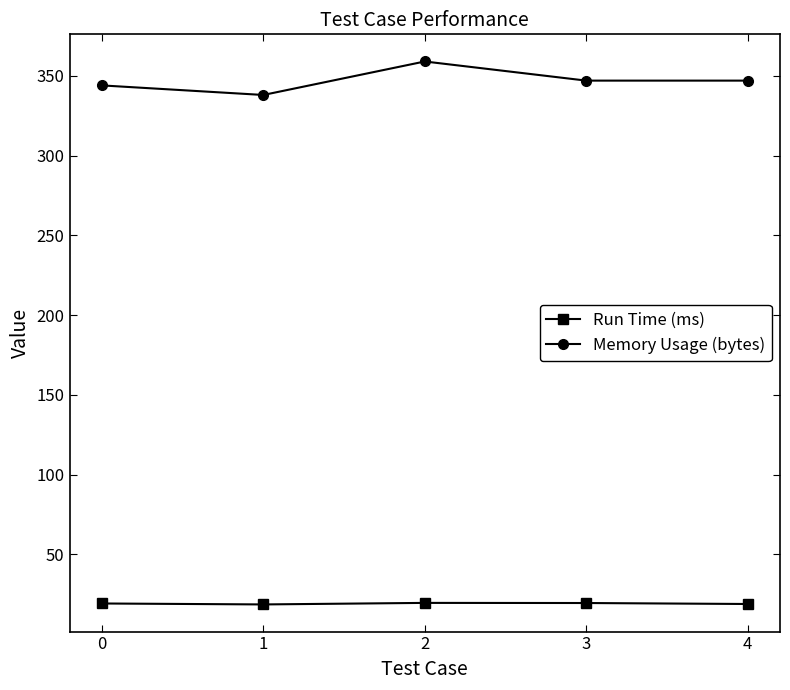

What is the value of the Memory Usage (bytes) point at the 4th from the left?

347.0